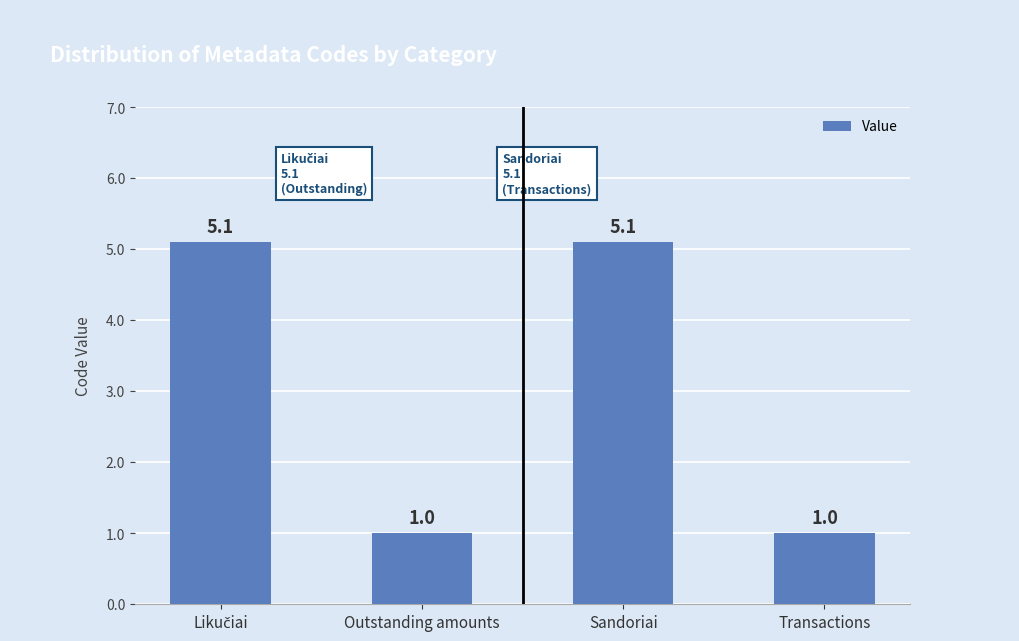

What is the approximate value at Sandoriai?

5.1